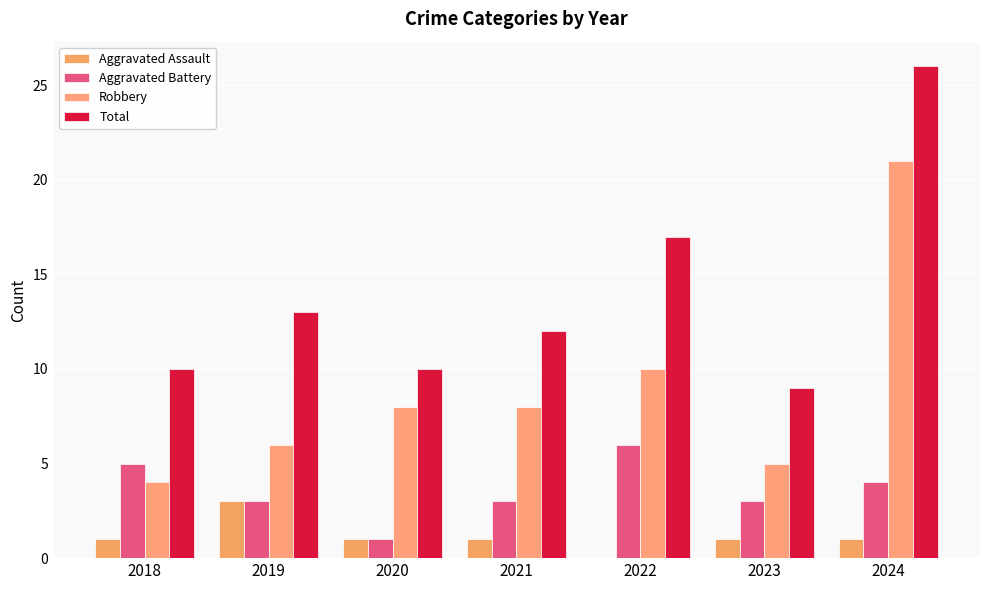

Count the number of data series in this chart.

4